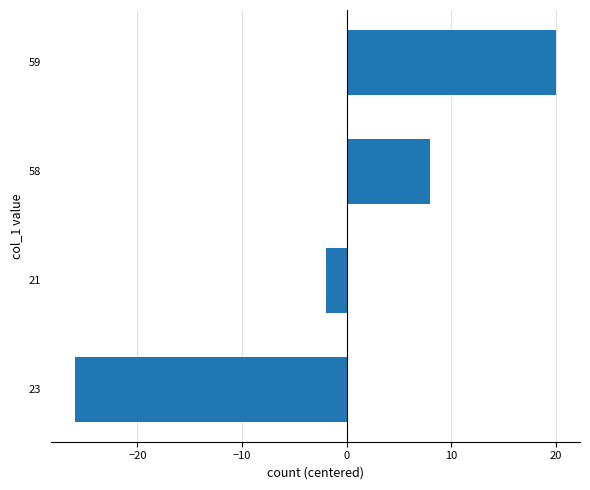

Count the values in the range -2 to 20.

3